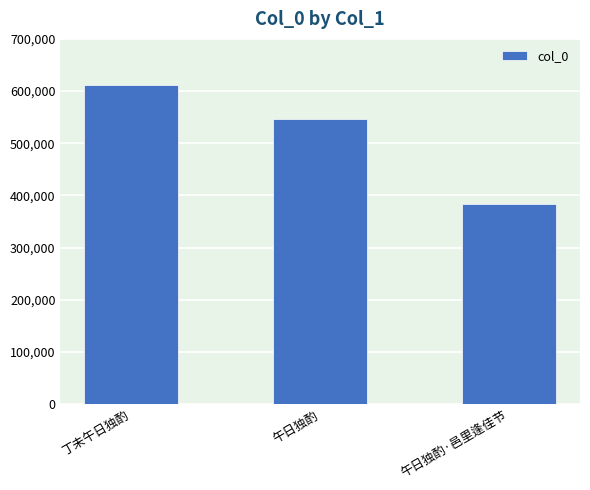

How many data points are less than 547376?

1